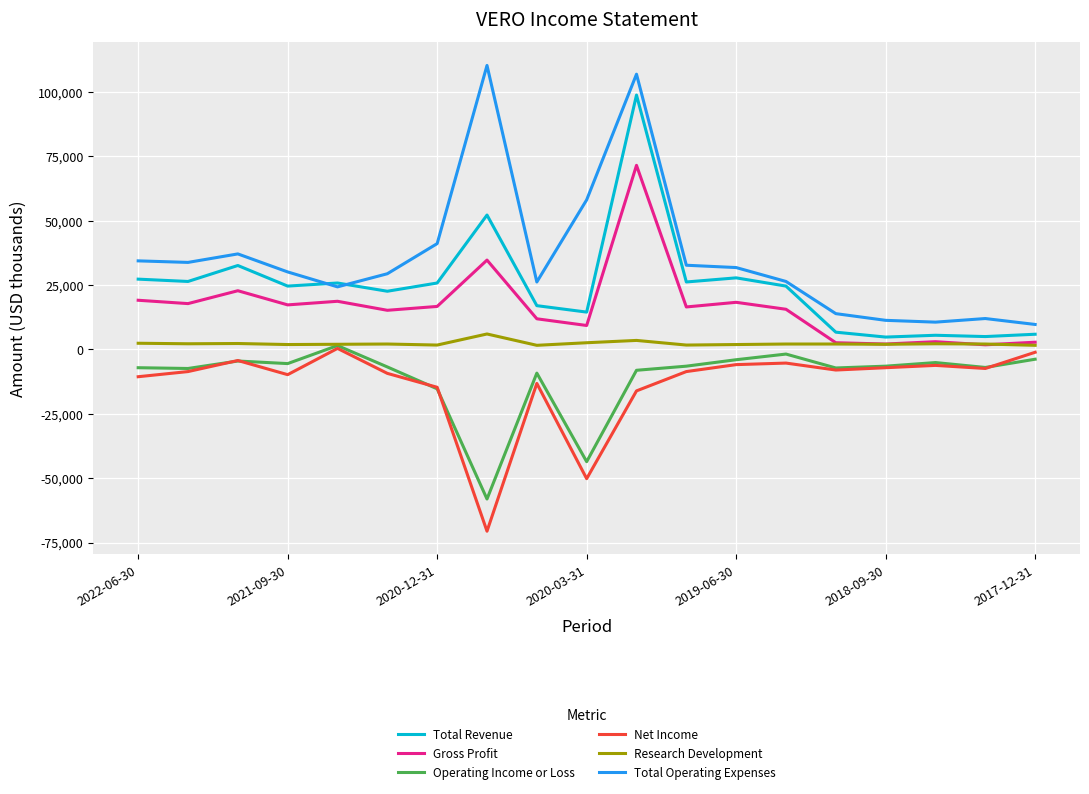

What is the highest value of the Total Revenue series?

98800